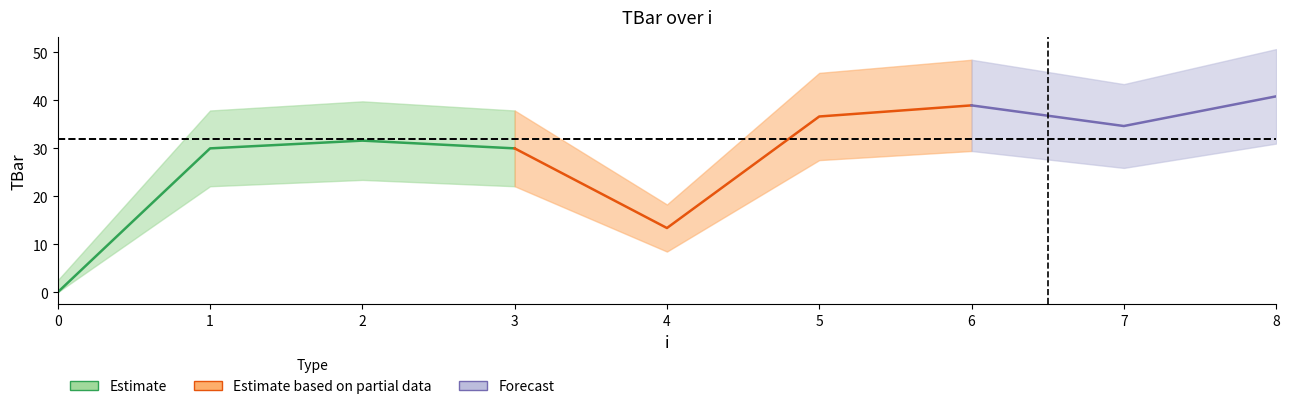

Which has a higher value, 6 or 7?

6